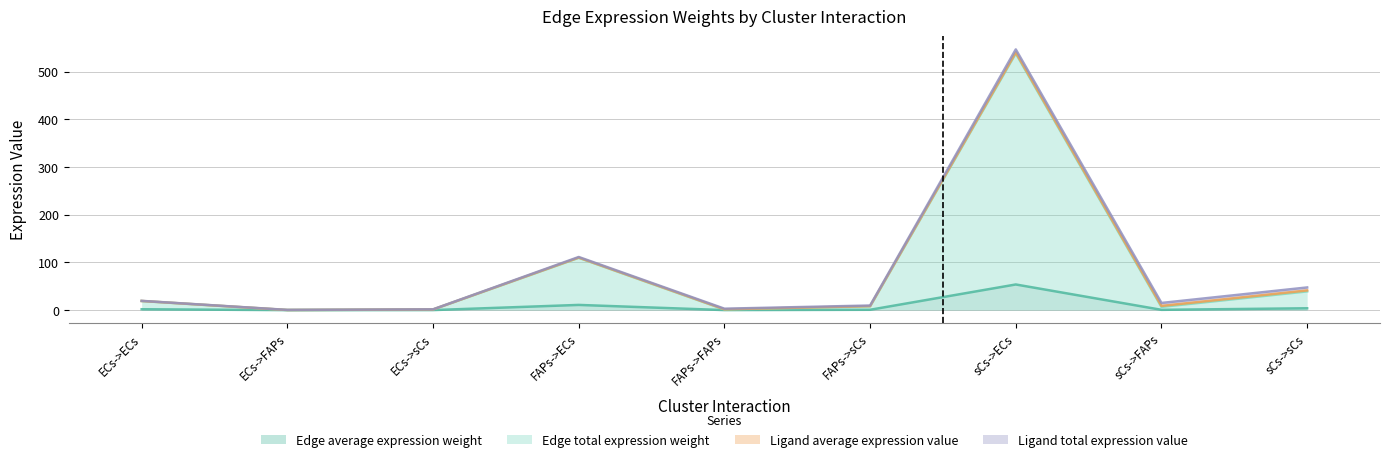

At which label is Edge total expression weight closest to 269?

FAPs->ECs